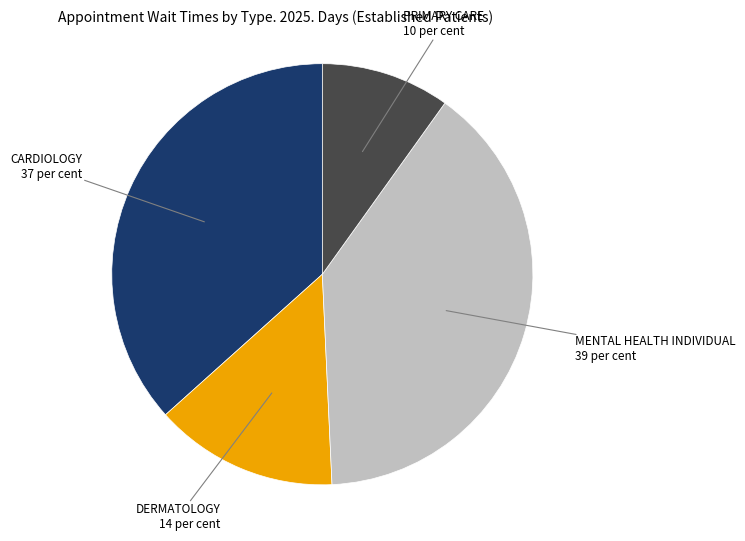

Rank the categories by value from lowest to highest.

PRIMARY CARE, DERMATOLOGY, CARDIOLOGY, MENTAL HEALTH INDIVIDUAL